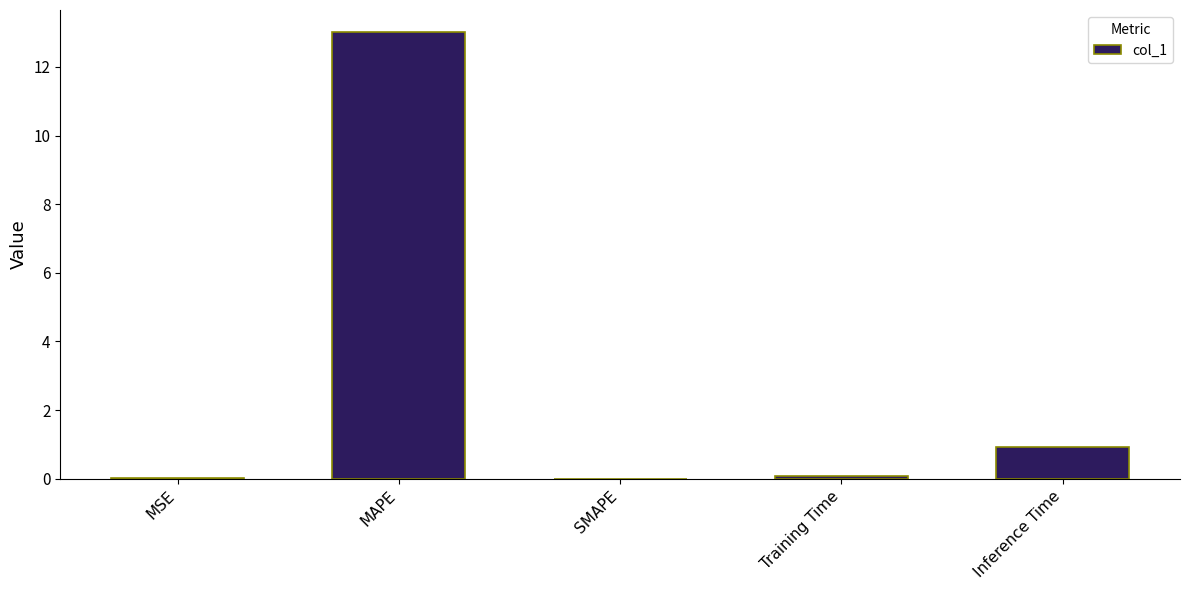

Is it true that the value at MAPE is 8.9?

False